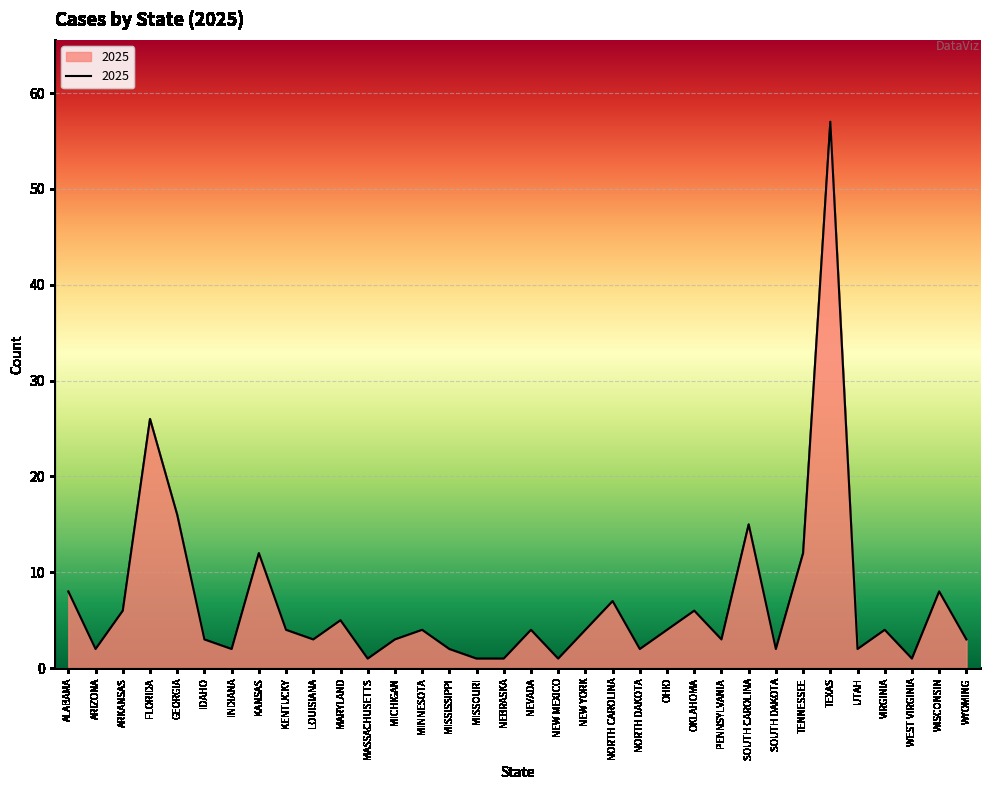

Reading left to right, extract all data points from this chart.

8	2	6	26	16	3	2	12	4	3	5	1	3	4	2	1	1	4	1	4	7	2	4	6	3	15	2	12	57	2	4	1	8	3